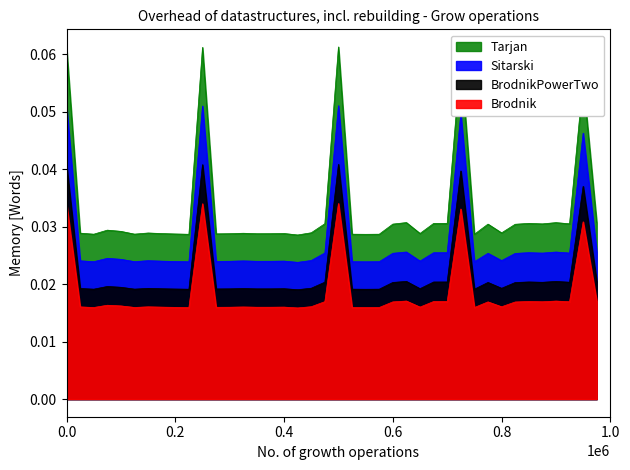

The chart shows a value of 0.0 at 27. True or false?

False